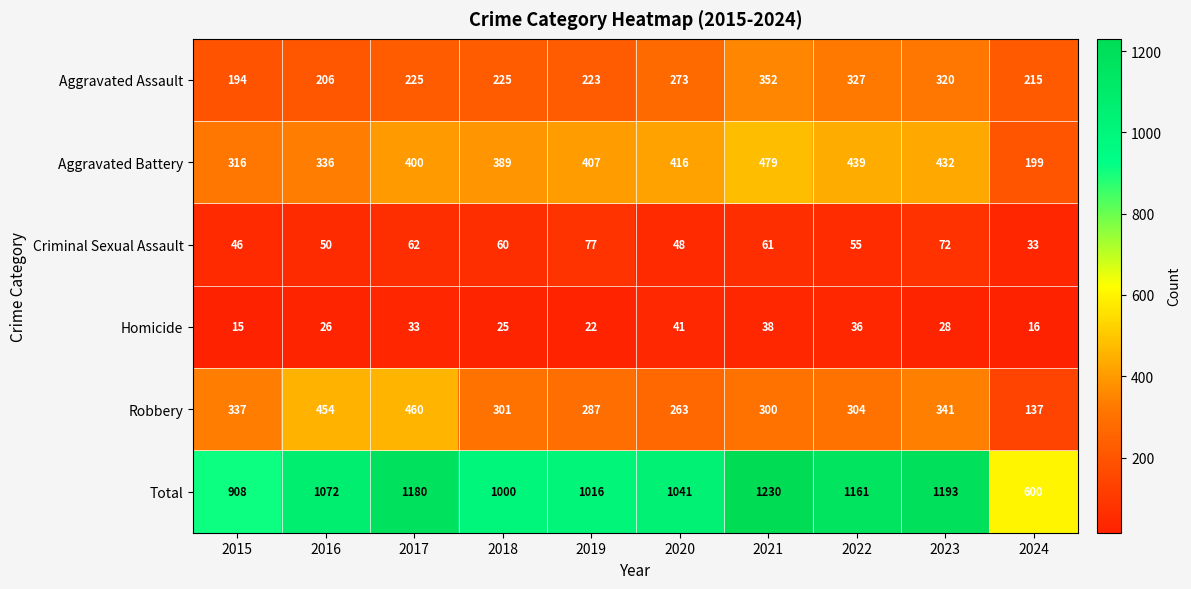

The value of Homicide at 2019 is 38. True or false?

False